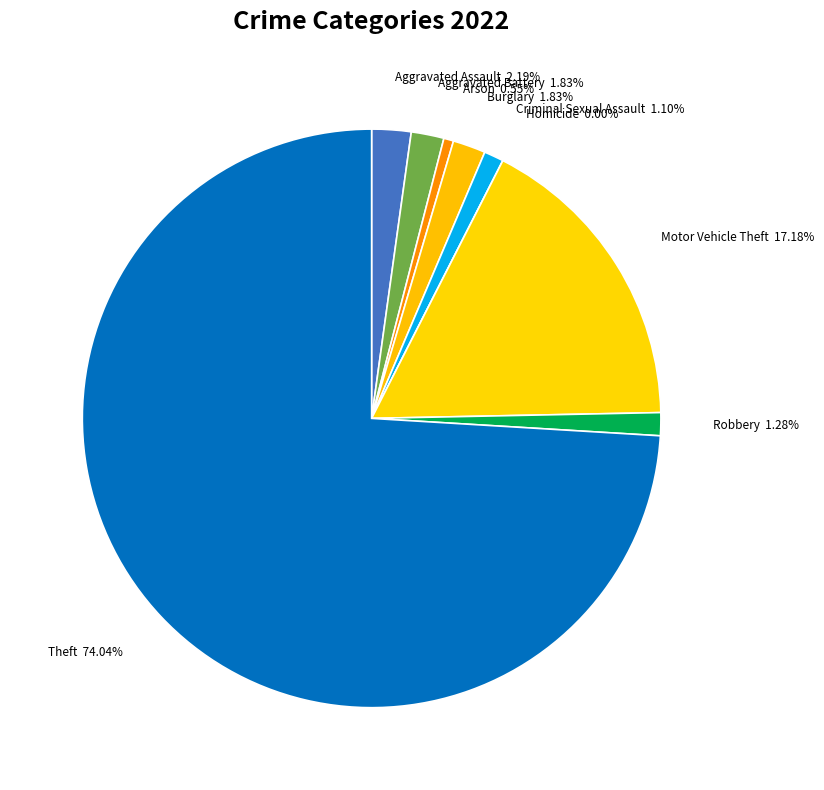

Combined, what portion of the pie is Burglary and Robbery?

3.1%